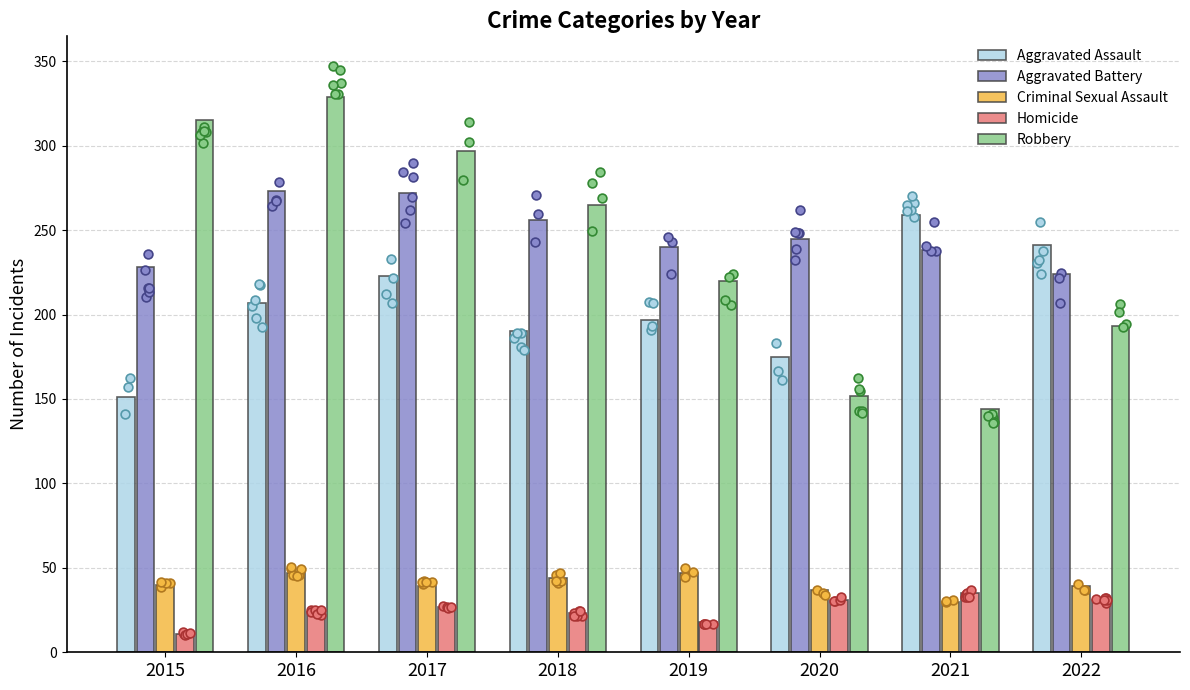

Which series contains the highest Y value?

Robbery